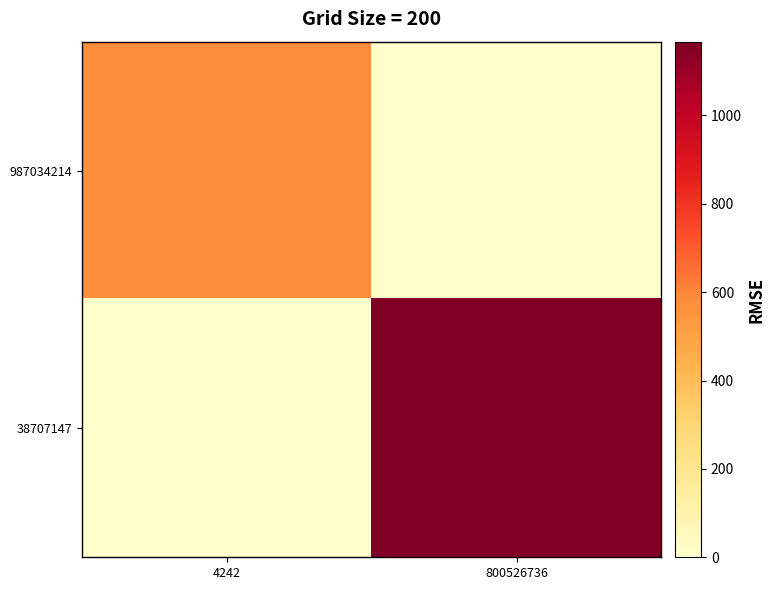

What is the difference between the highest and lowest values at 800526736?

1167.0